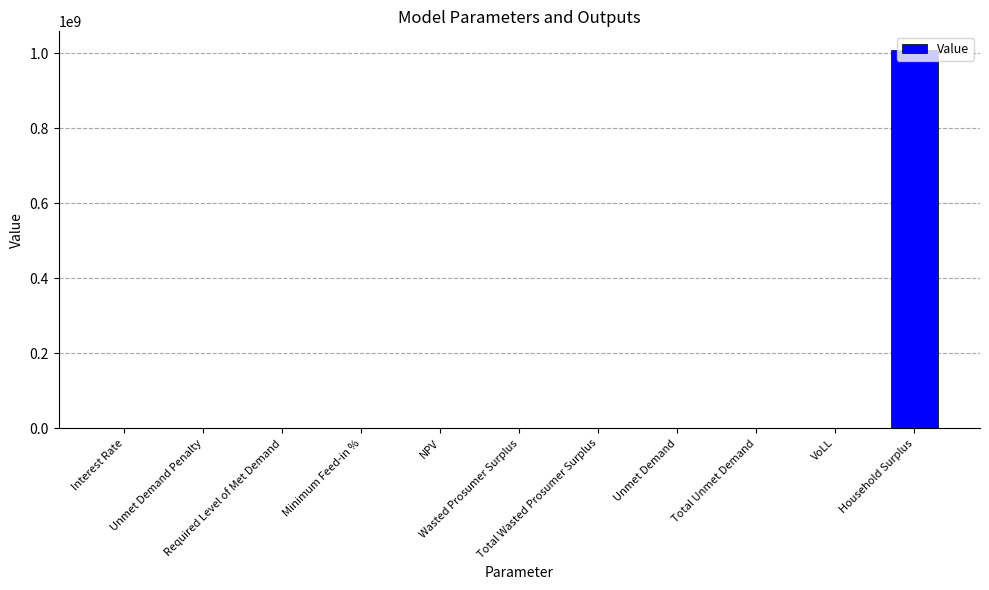

How many data points are above 173398?

6